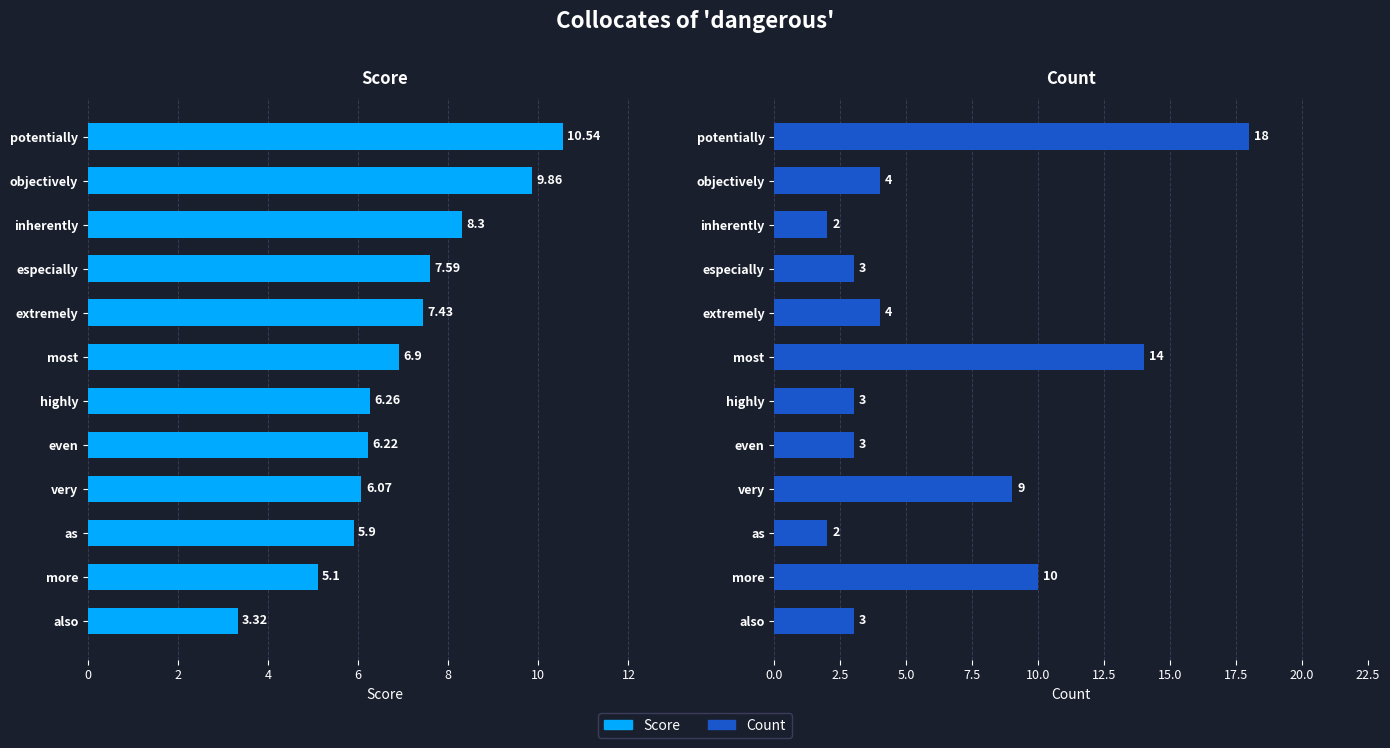

Reading left to right, what are all the values shown in this chart?

Score: 10.5	9.9	8.3	7.6	7.4	6.9	6.3	6.2	6.1	5.9	5.1	3.3
Count: 18.0	4.0	2.0	3.0	4.0	14.0	3.0	3.0	9.0	2.0	10.0	3.0